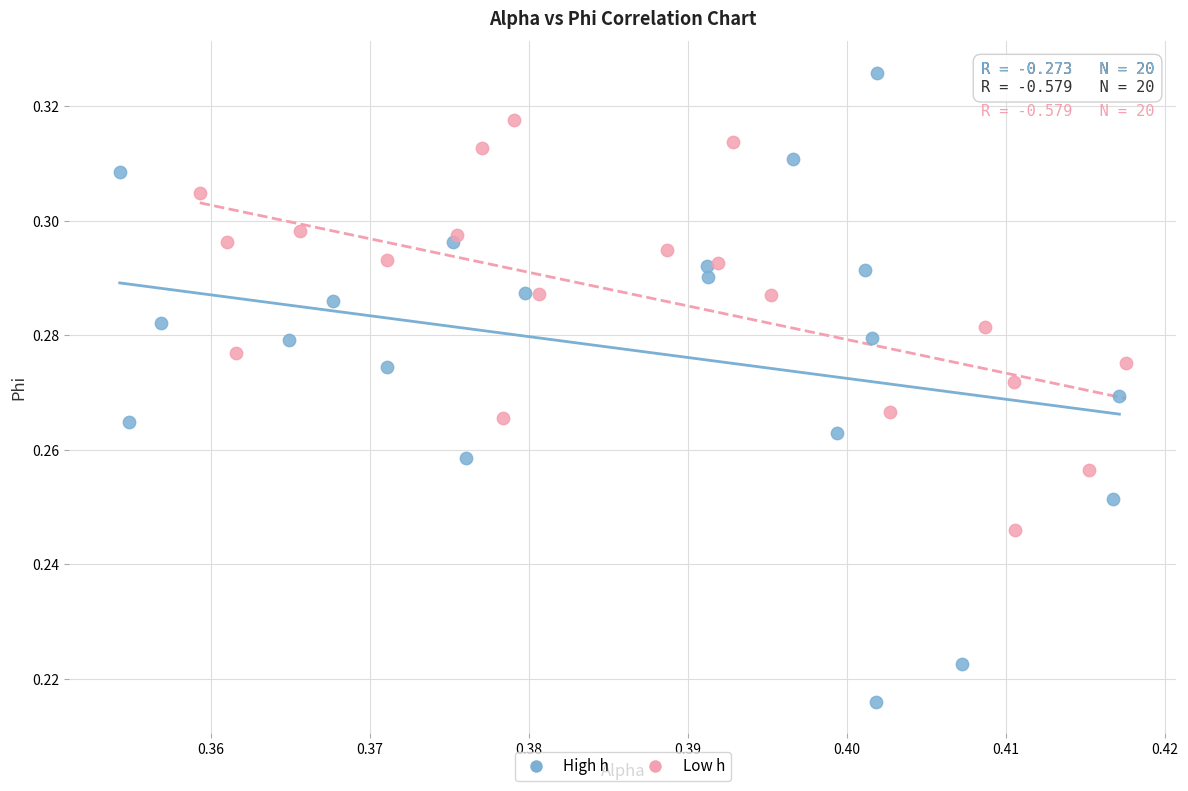

Which series reaches the maximum Y coordinate?

High h